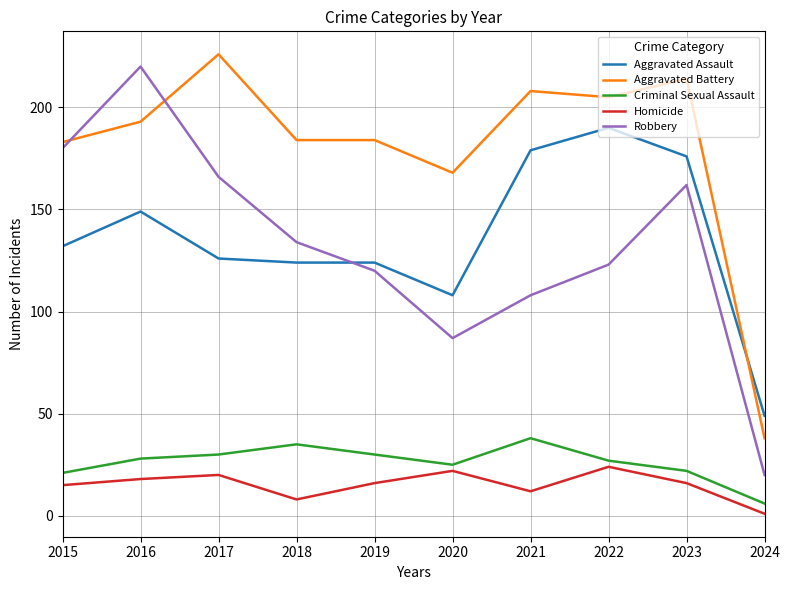

Which series has the largest range (max minus min)?

Robbery